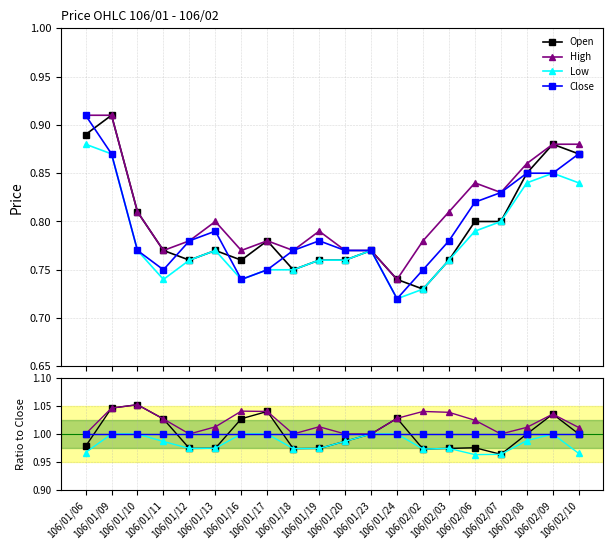

How many lines are shown in the chart?

4